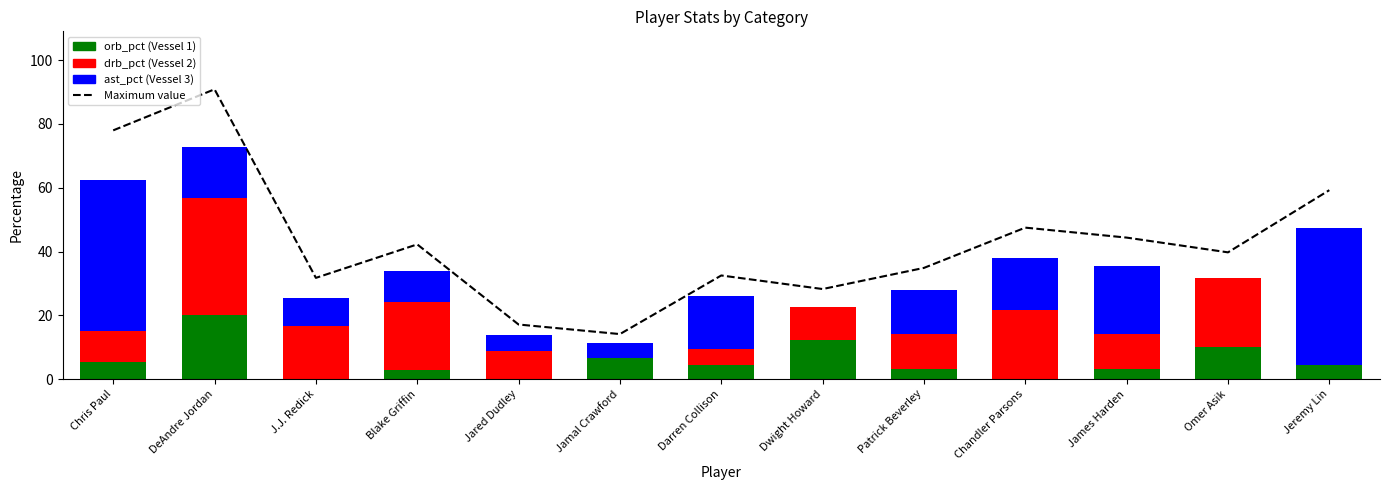

At which category is the sum across all series the highest?

DeAndre Jordan